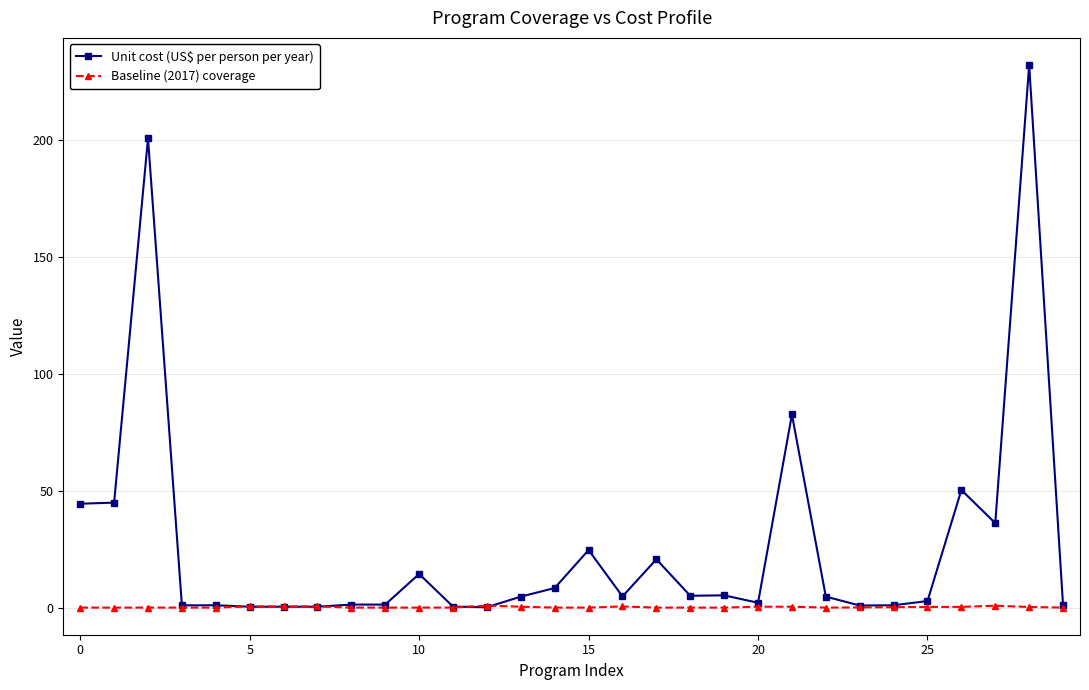

Rank the series by their maximum value, from highest to lowest.

Unit cost (US$ per person per year), Baseline (2017) coverage